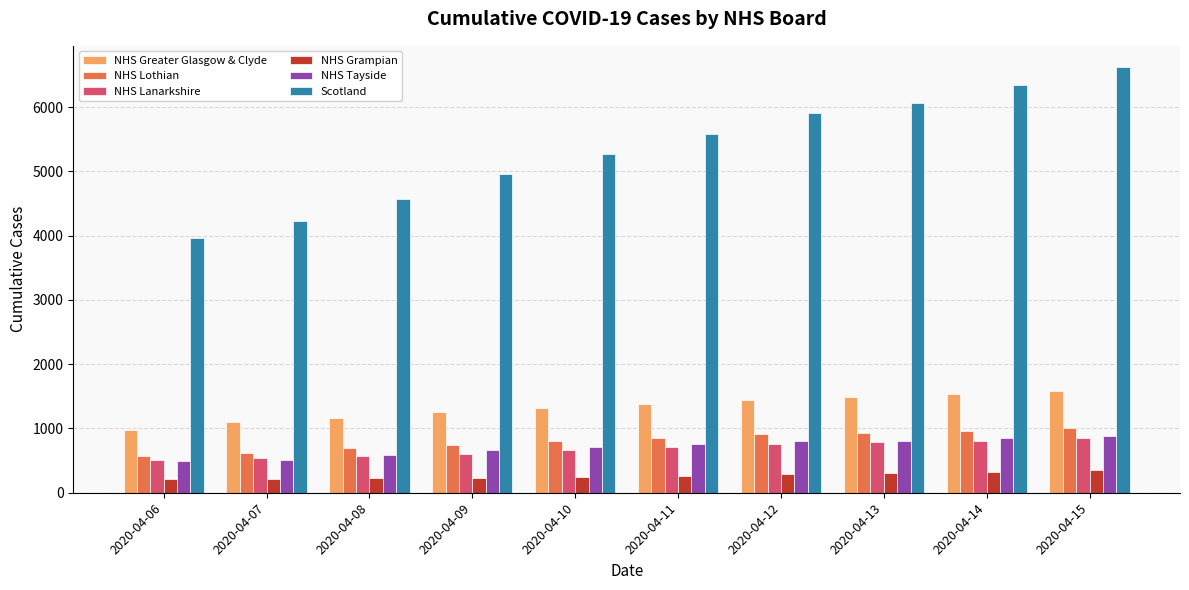

Between 2020-04-09 and 2020-04-13, which series saw the biggest shift?

Scotland